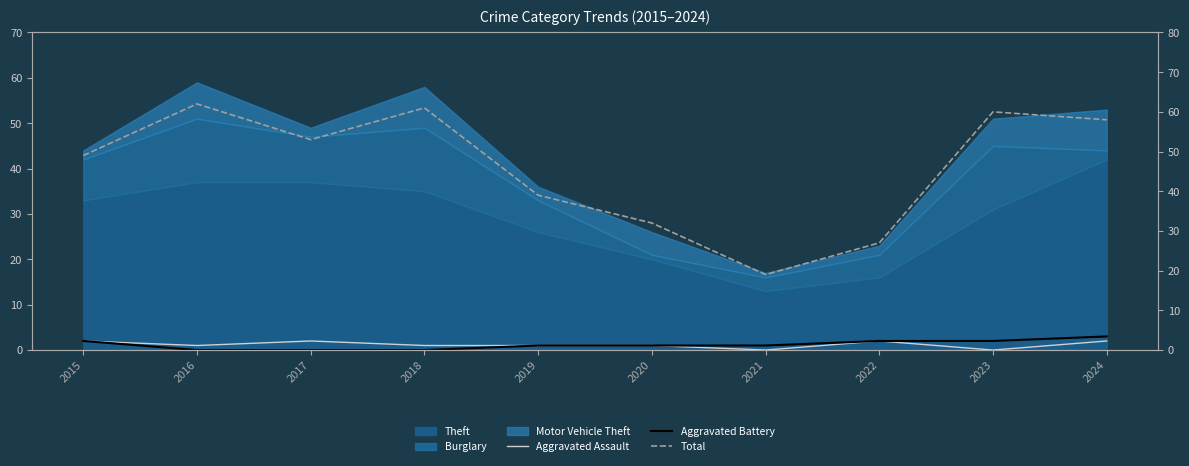

What is the difference between the maximum and minimum values in the Aggravated Assault series?

2